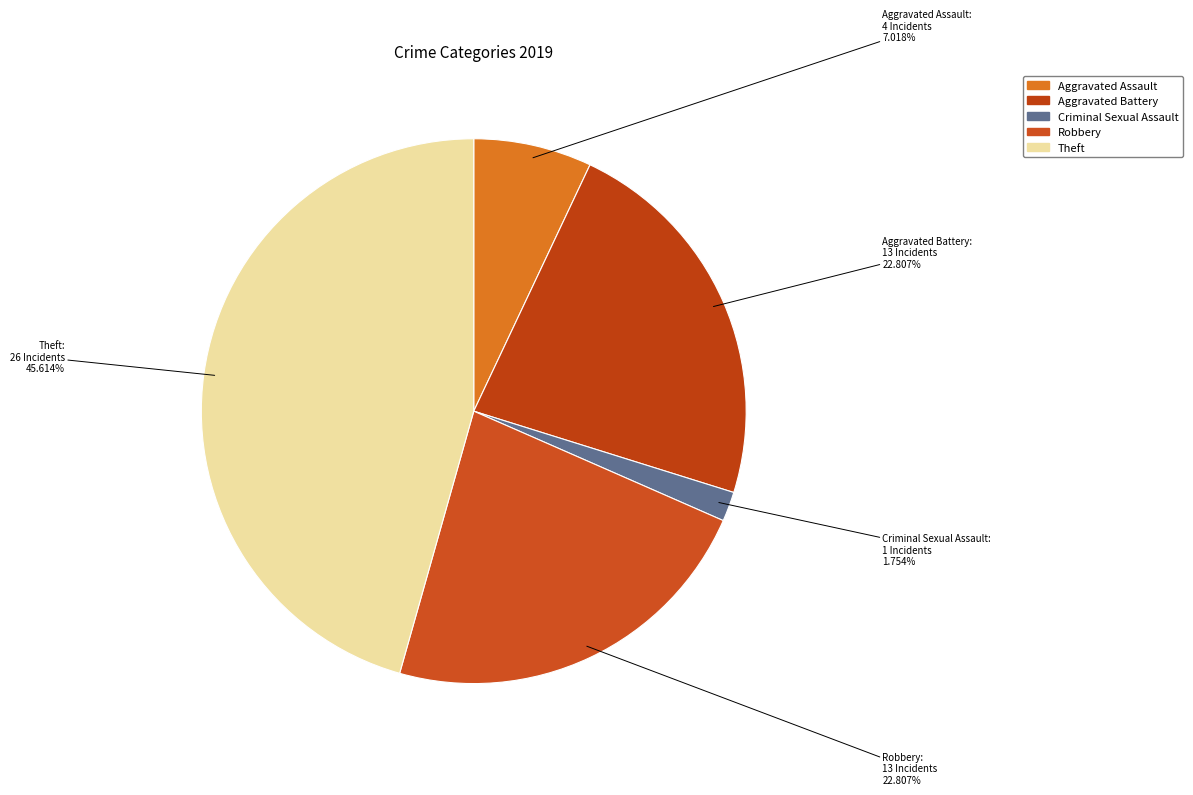

To the nearest percent, what is the average slice percentage?

20%